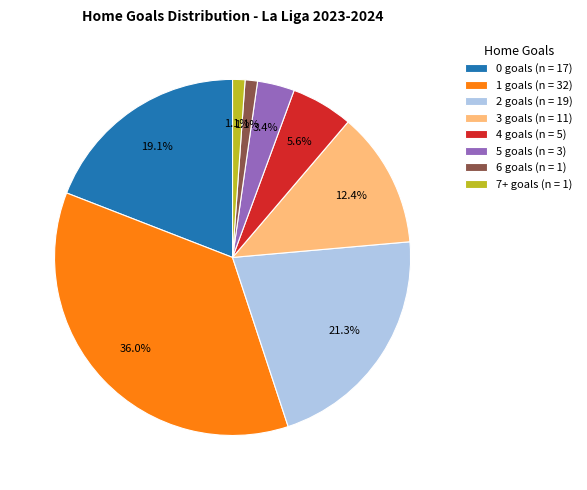

Which has a higher value, 2 or 7+?

2